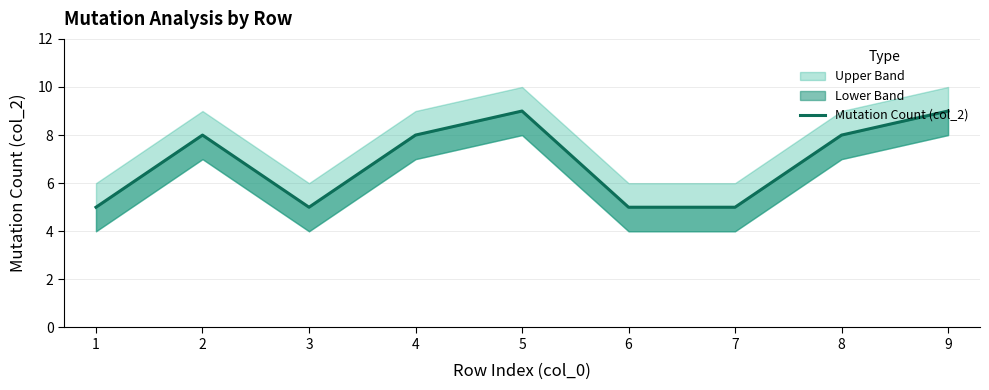

How many lines are shown in the chart?

1